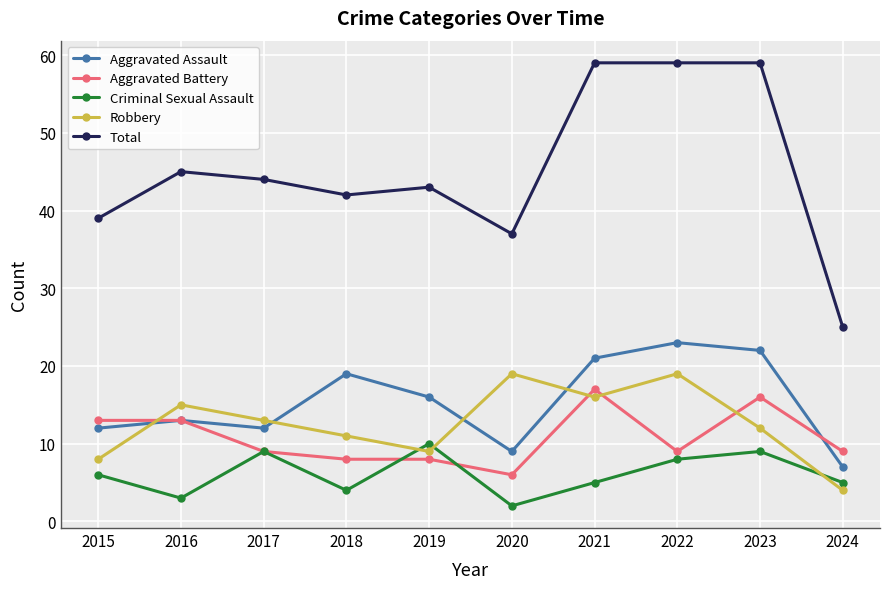

Is the value of Aggravated Assault at 2021 greater than the value of Total at 2024?

No